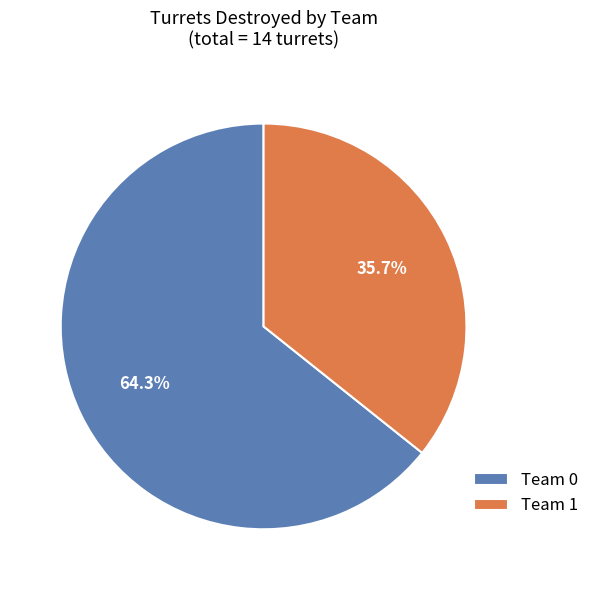

What is the total percentage of Team 1 and Team 0?

100.0%